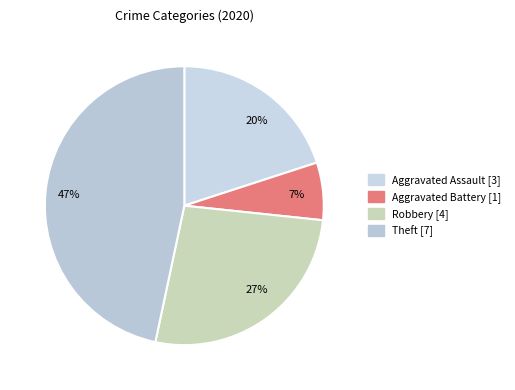

What is the largest slice in the pie chart?

47%